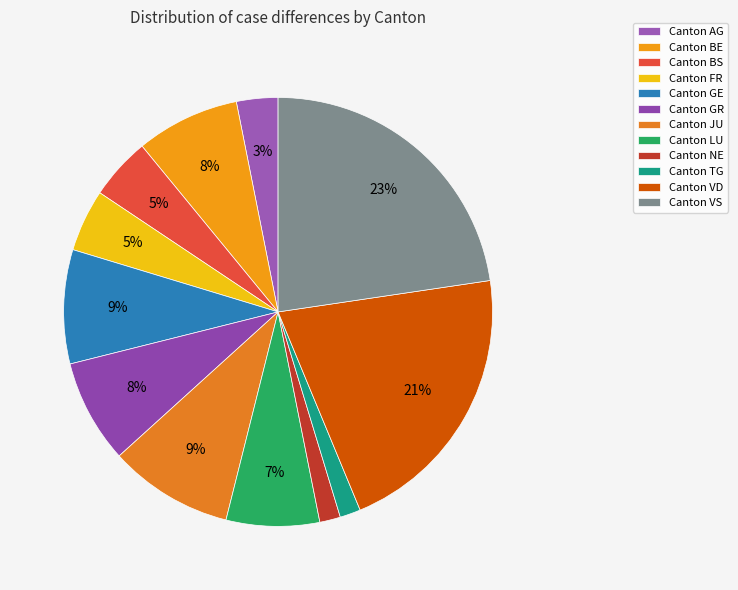

Is there a majority slice in this chart?

No